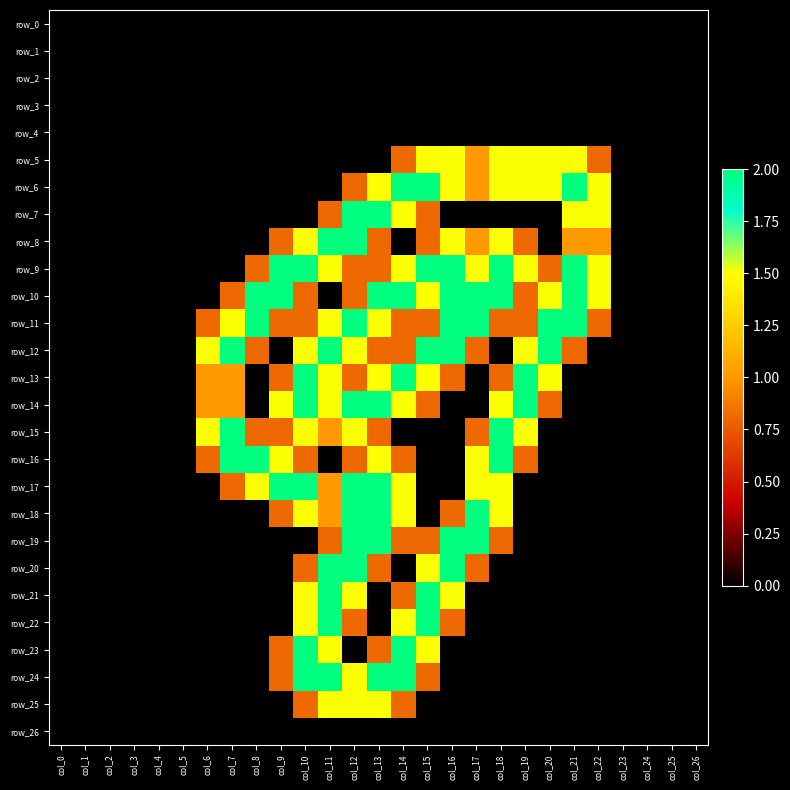

At which label is row_13 closest to 1?

col_6